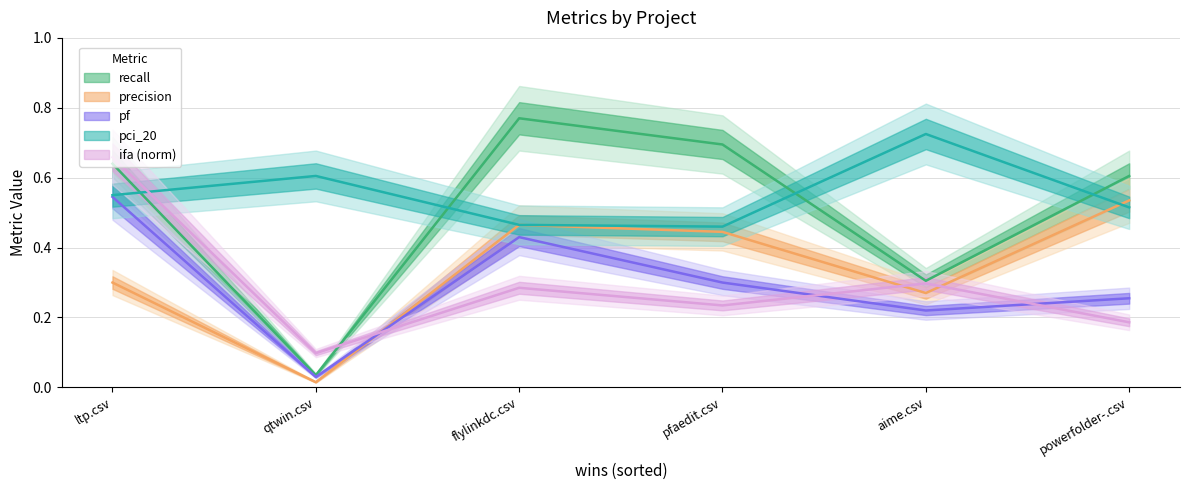

True or false: pf has a value of 0.5 at ltp.csv.

True